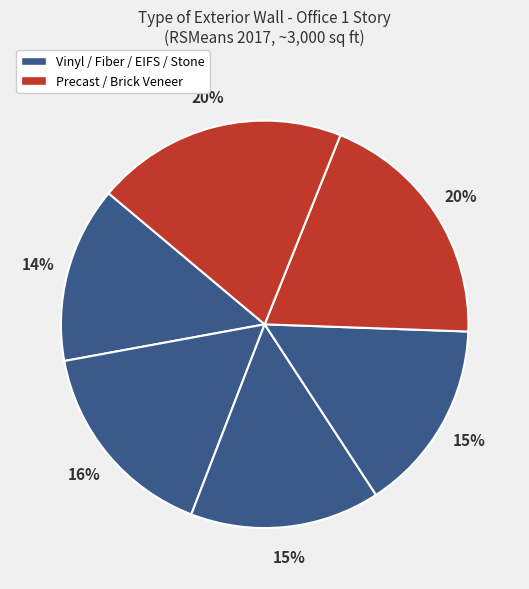

How many segments does this pie chart have?

6